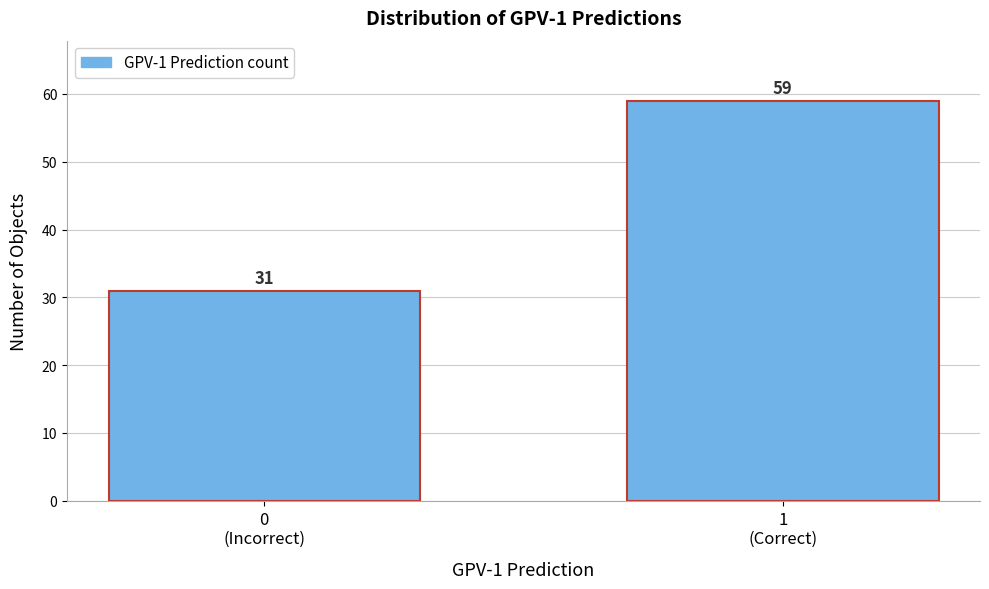

Reading left to right, what are all the values shown in this chart?

31	59